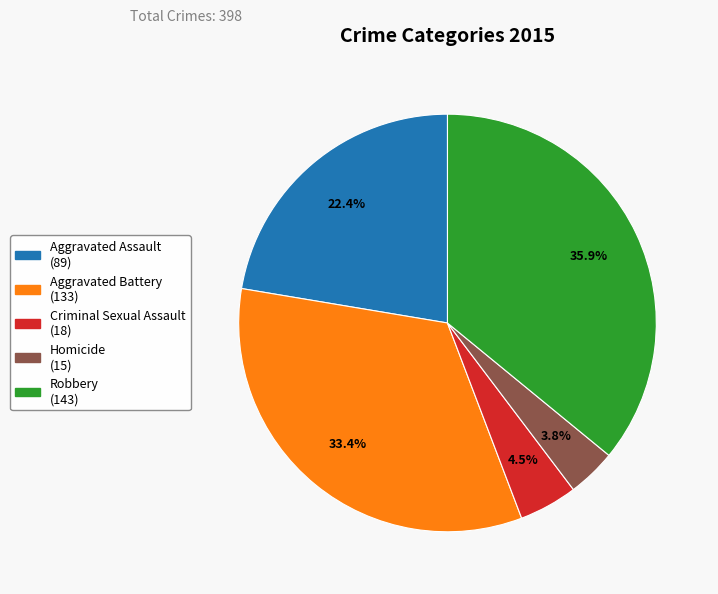

Does any single category account for the majority?

No